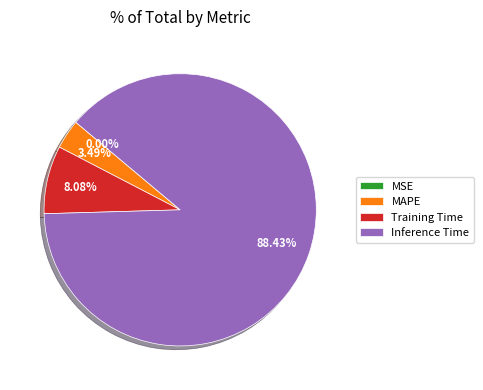

Does Inference Time account for over 50% of the chart?

Yes